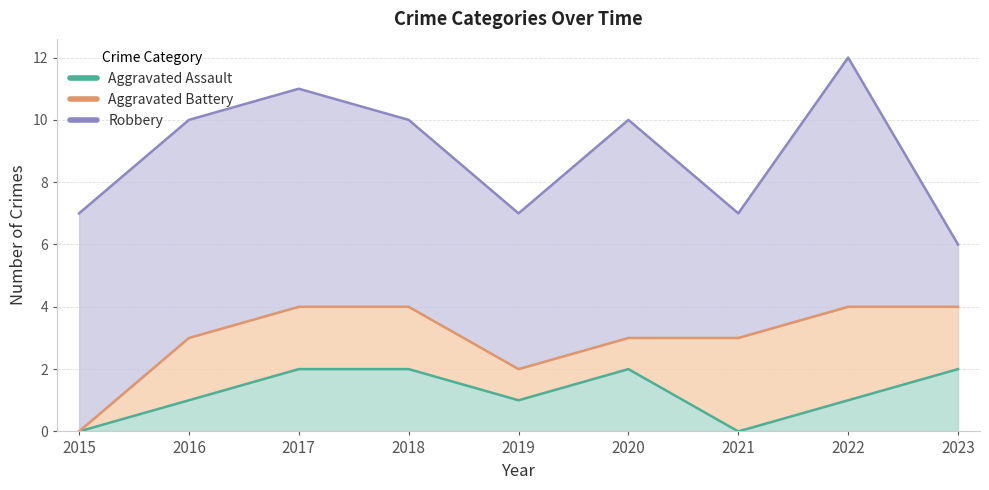

Which series changed the most between 2018 and 2019?

Aggravated Assault